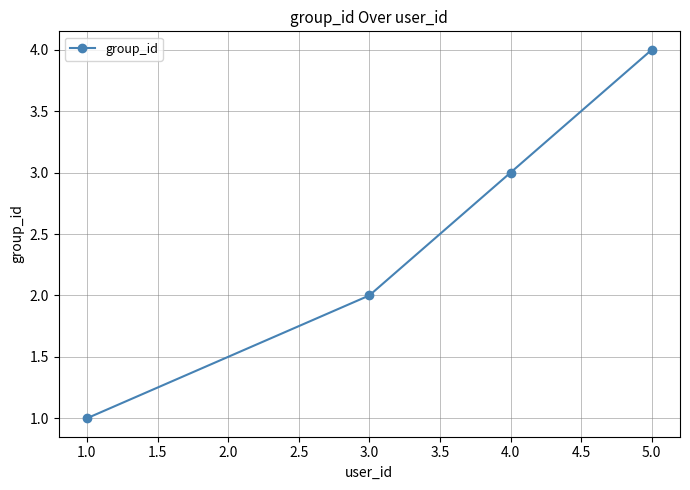

Is this an area chart (filled region under the line)?

No